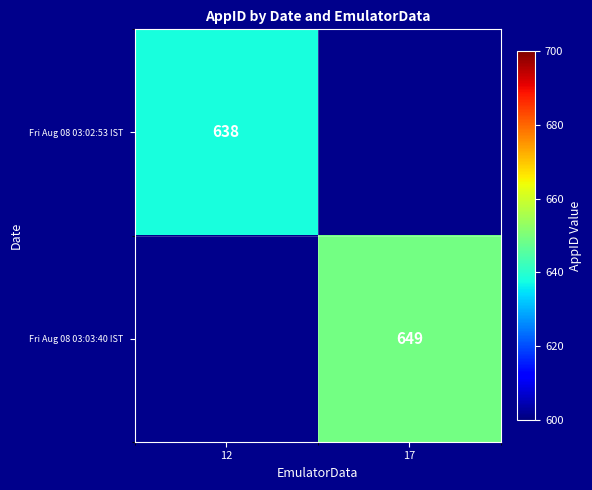

Which category has the lowest value in the Fri Aug 08 03:02:53 IST series?

12